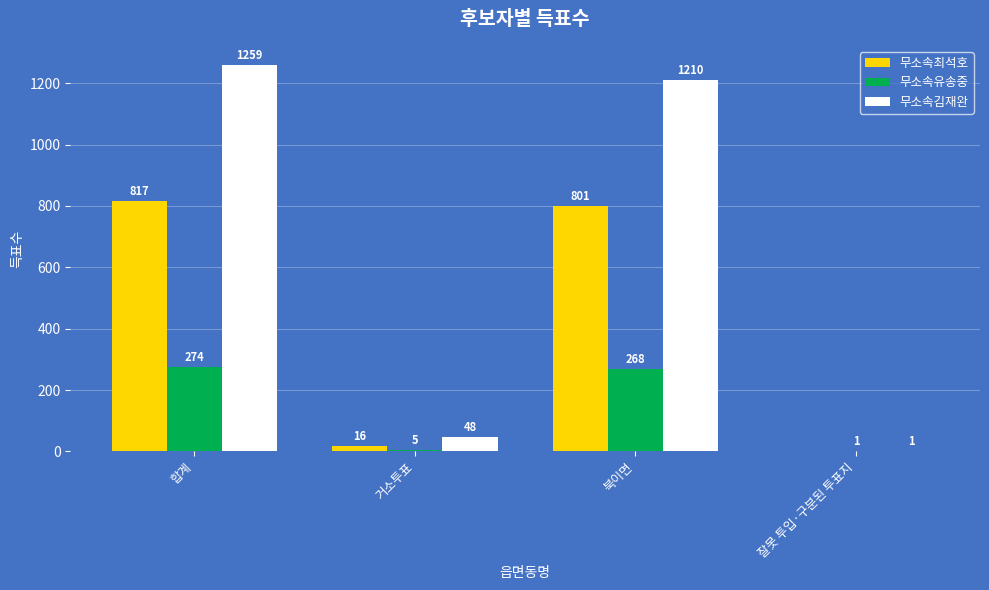

Reading left to right, transcribe all the data shown in this chart.

무소속최석호: 합계=817	거소투표=16	북이면=801	잘못 투입·구분된 투표지=0
무소속유송중: 합계=274	거소투표=5	북이면=268	잘못 투입·구분된 투표지=1
무소속김재완: 합계=1259	거소투표=48	북이면=1210	잘못 투입·구분된 투표지=1